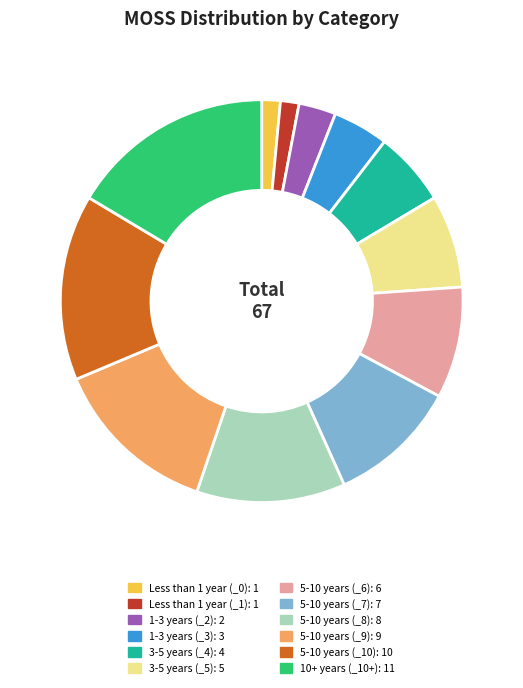

Which has a higher value, 5-10 years (_9): 9 or 5-10 years (_8): 8?

5-10 years (_9): 9